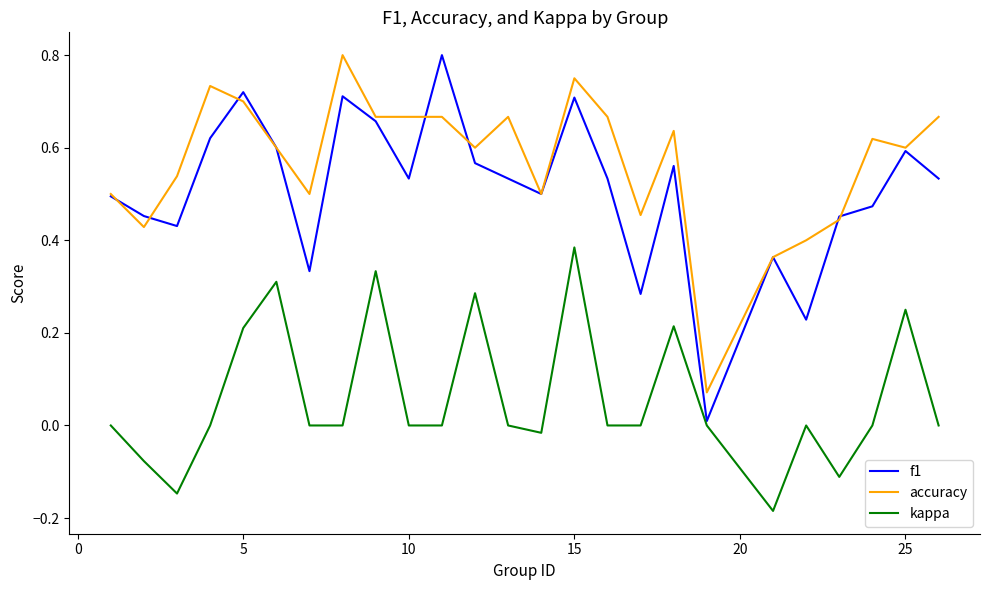

Which series has the largest total across all categories?

accuracy